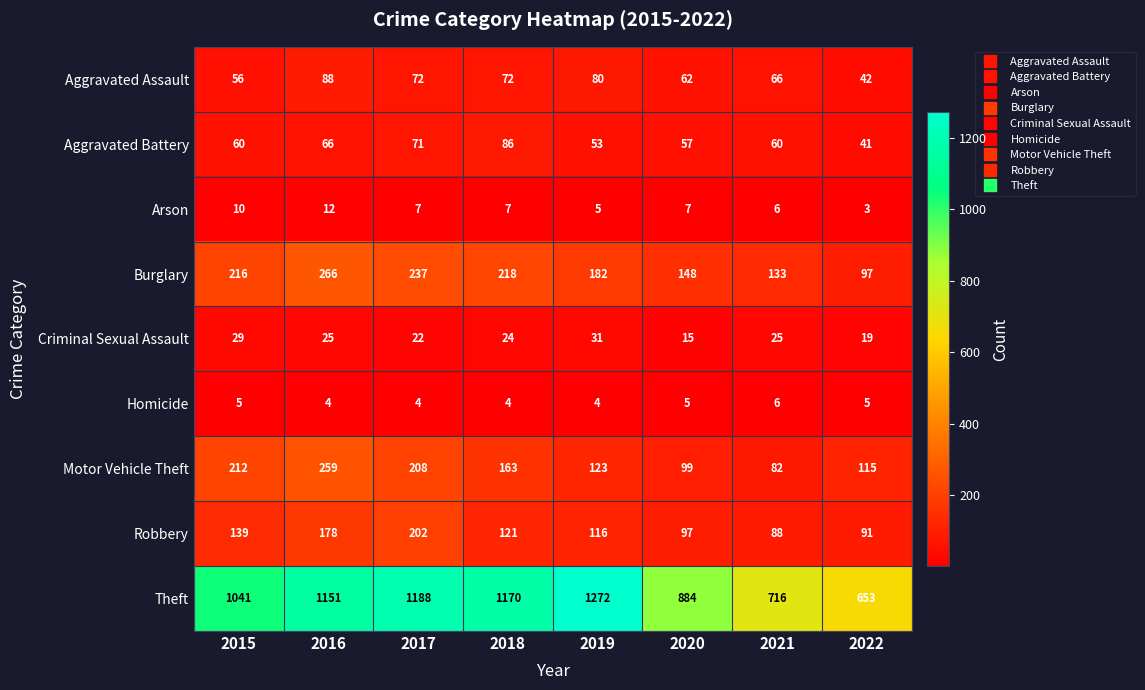

Which category has the highest value across all series?

2019